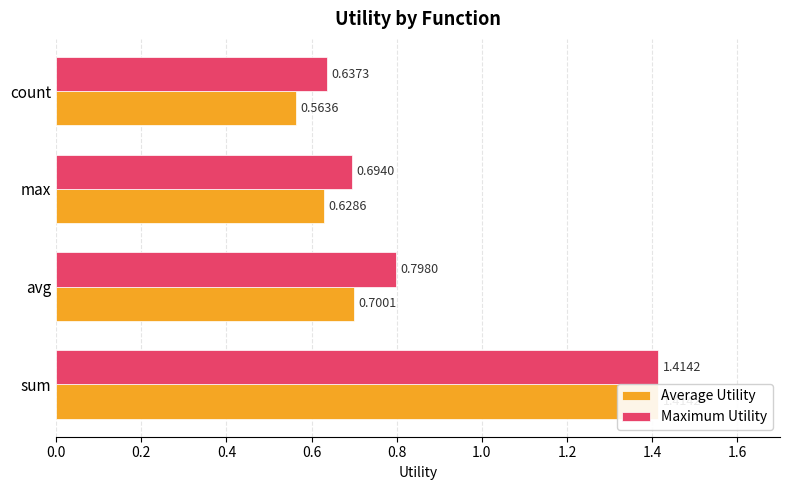

Are the bars grouped side by side (vs. stacked)?

Yes